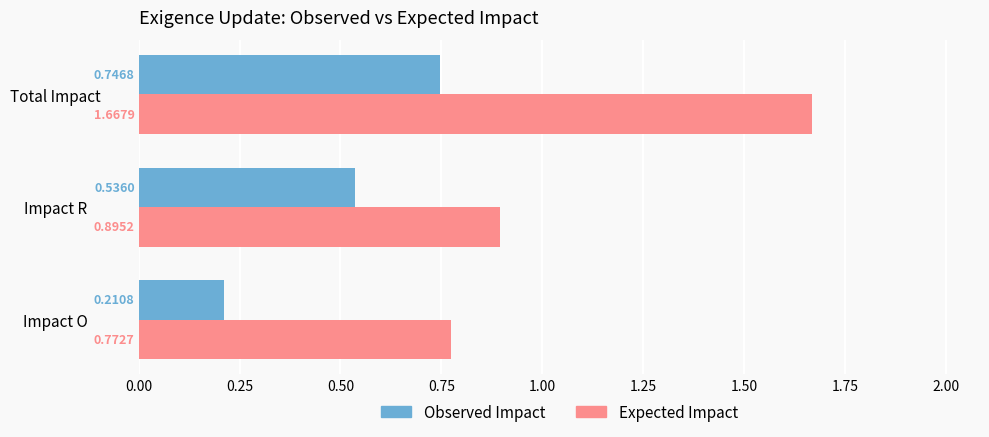

What is the sum of all Observed Impact values?

1.5